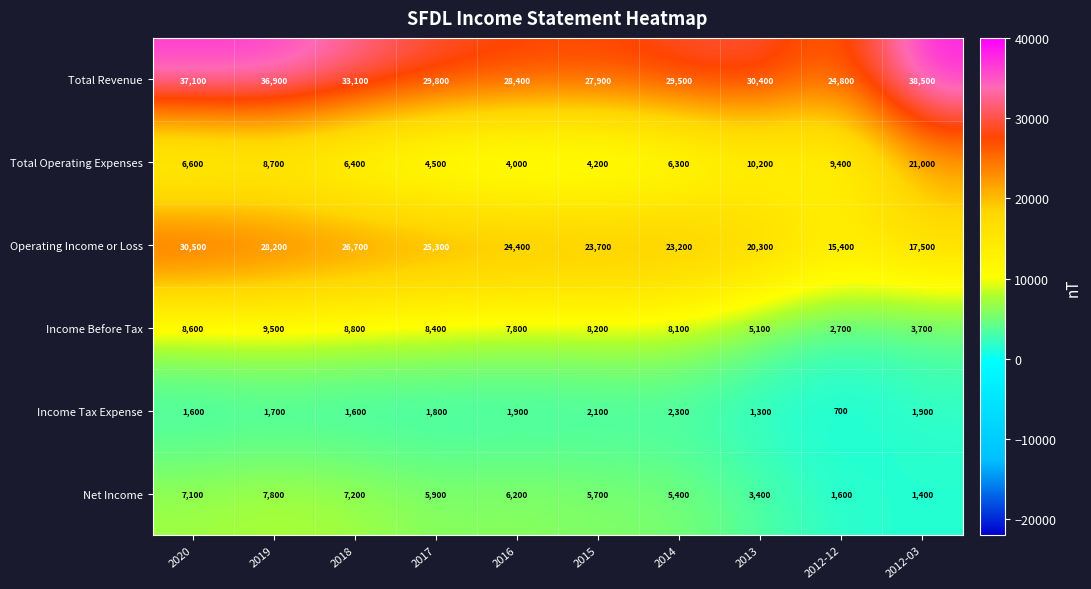

The value of Net Income at 2012-03 is 645. True or false?

False